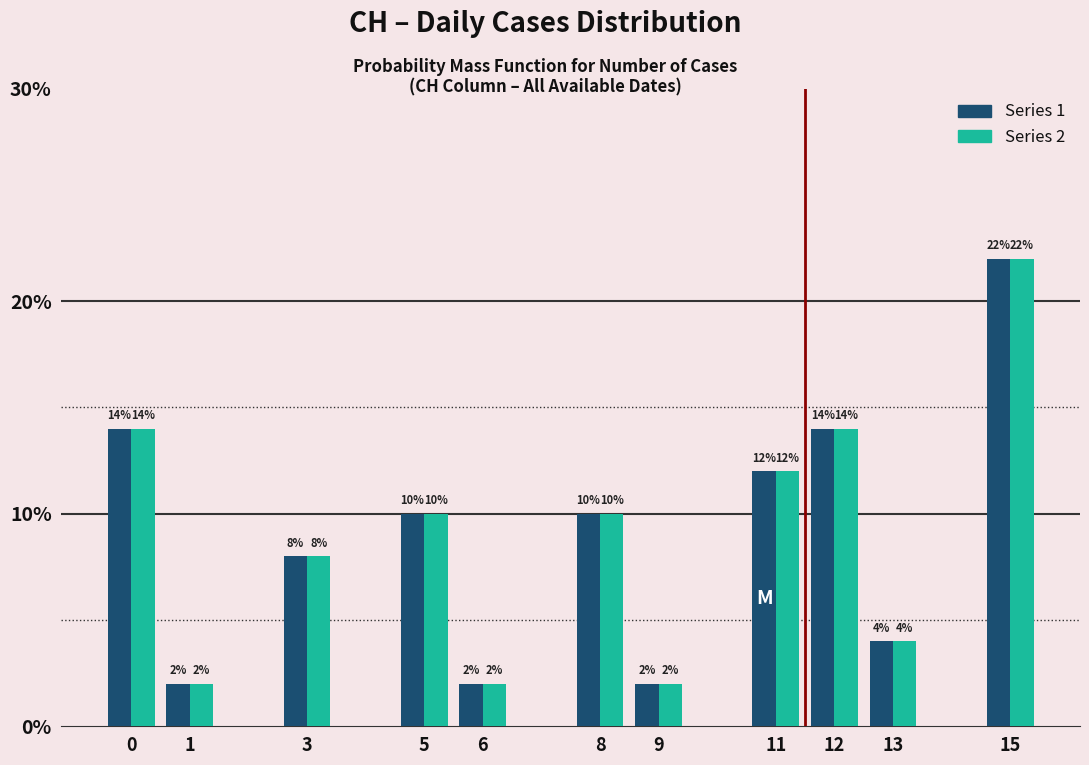

Reading left to right, transcribe all the data shown in this chart.

Series 1: 0=14.0	1=2.0	3=8.0	5=10.0	6=2.0	8=10.0	9=2.0	11=12.0	12=14.0	13=4.0	15=22.0
Series 2: 0=14.0	1=2.0	3=8.0	5=10.0	6=2.0	8=10.0	9=2.0	11=12.0	12=14.0	13=4.0	15=22.0